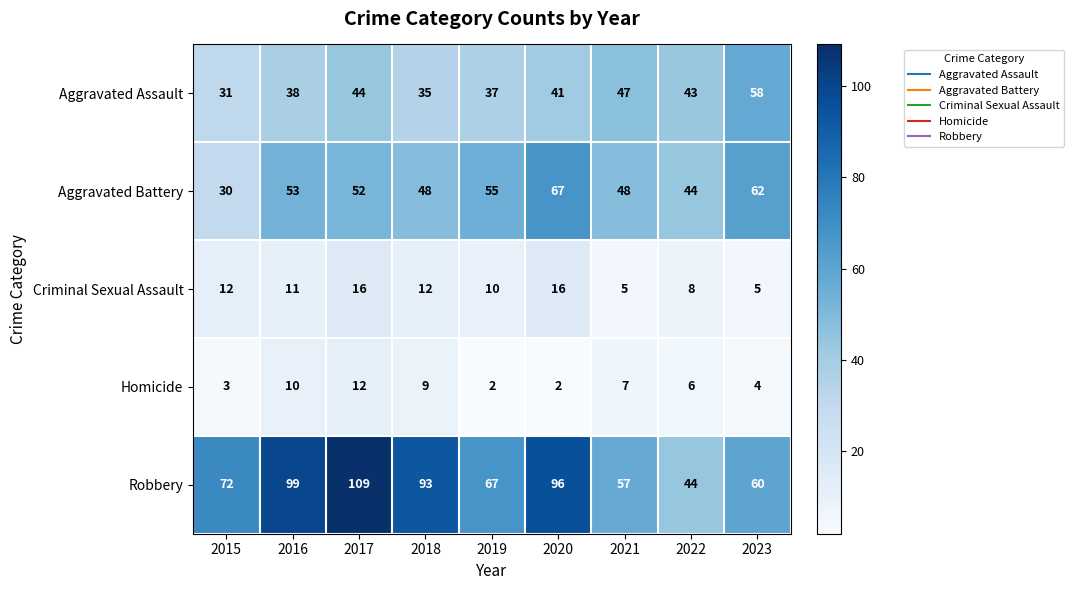

What is the total value across all series at 2023?

189